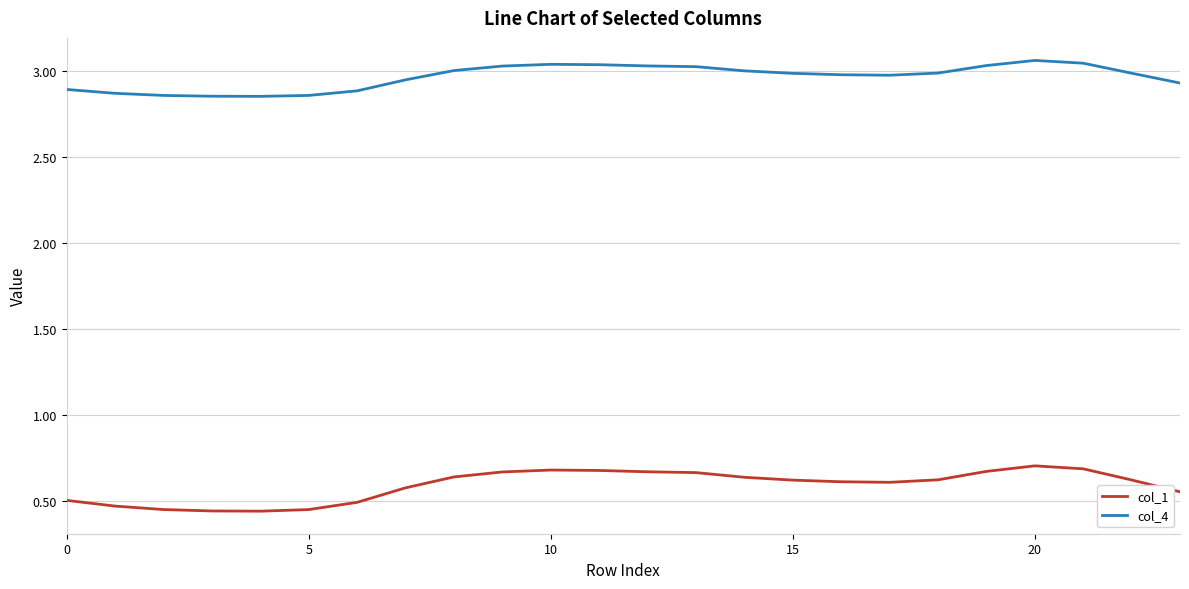

True or false: col_4 and col_1 cross at least once.

False